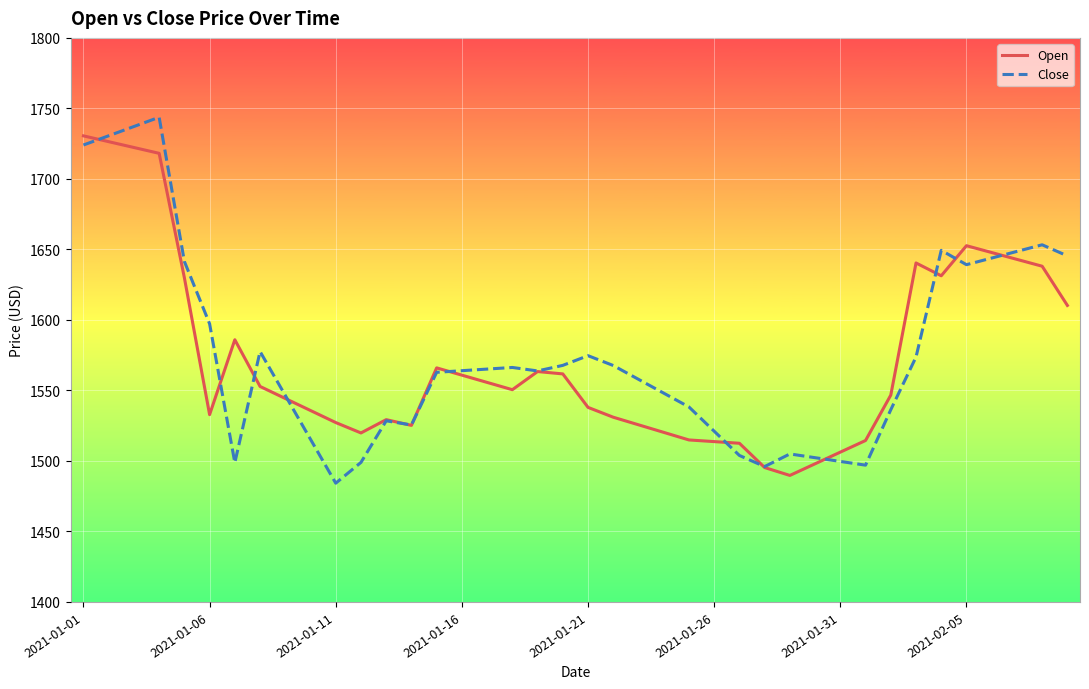

What is the highest value of the Open series?

1730.5